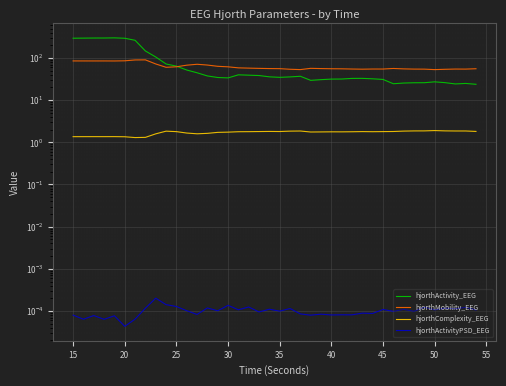

What is the difference between the second highest and second lowest values in the hjorthComplexity_EEG series?

0.6